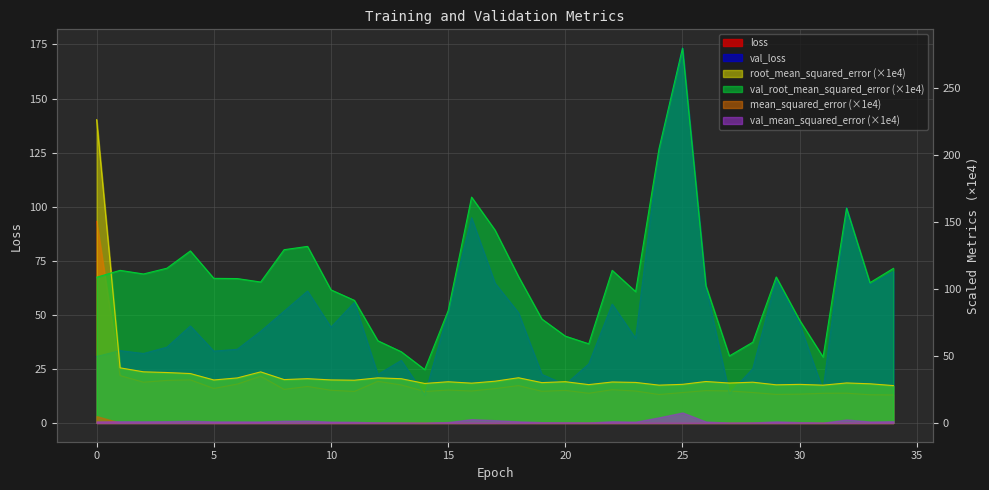

At which category does mean_squared_error reach its first local peak?

7